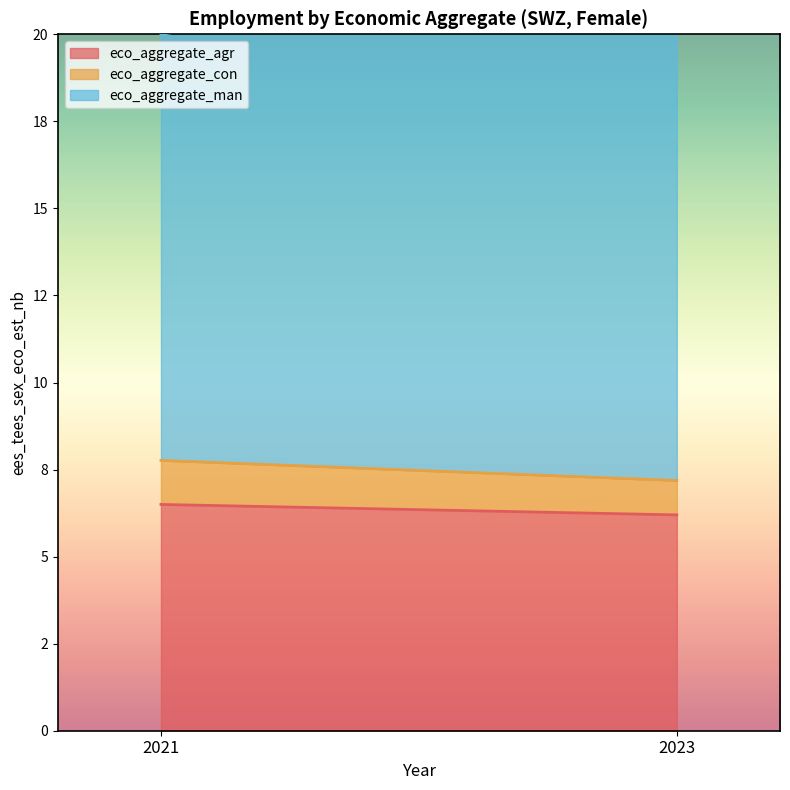

True or false: eco_aggregate_man has a value of 15.3 at 2023.

True